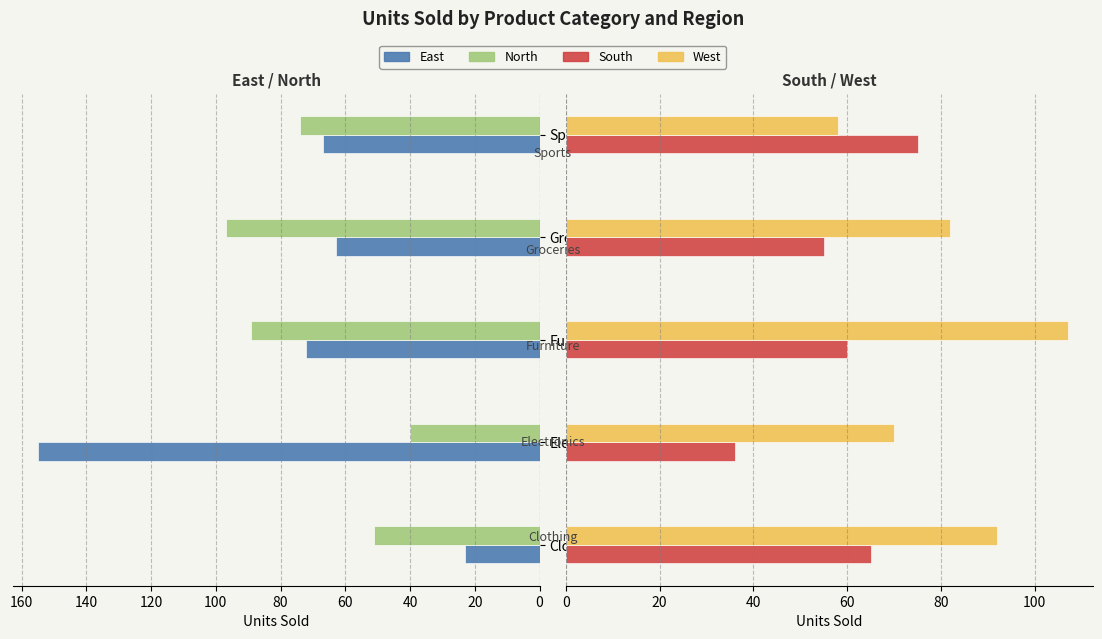

What is the highest value of the West series?

107